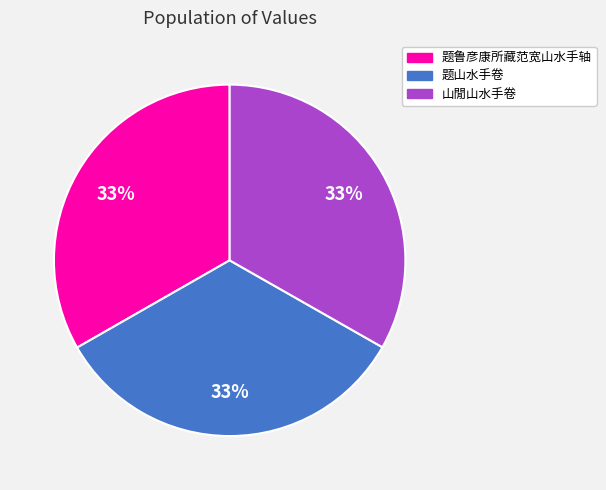

Is the sum of 题山水手卷 and 山閒山水手卷 greater than half?

Yes